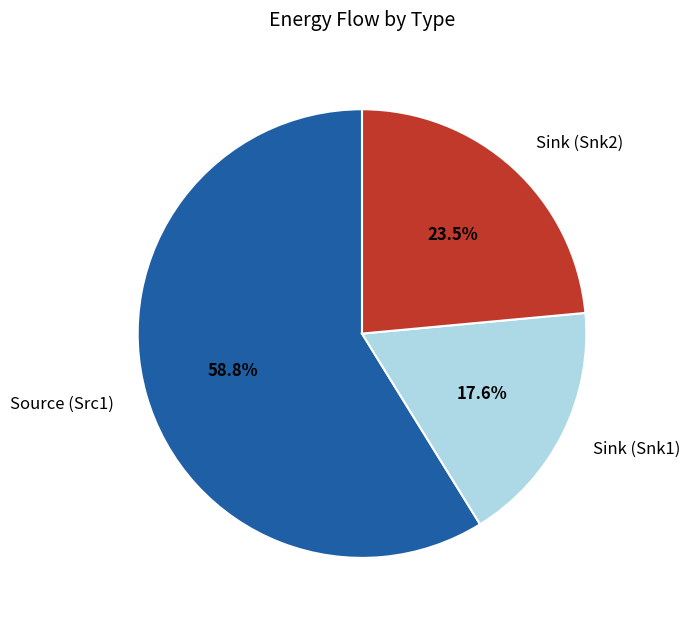

To the nearest percent, what portion does Source (Src1) represent?

59%